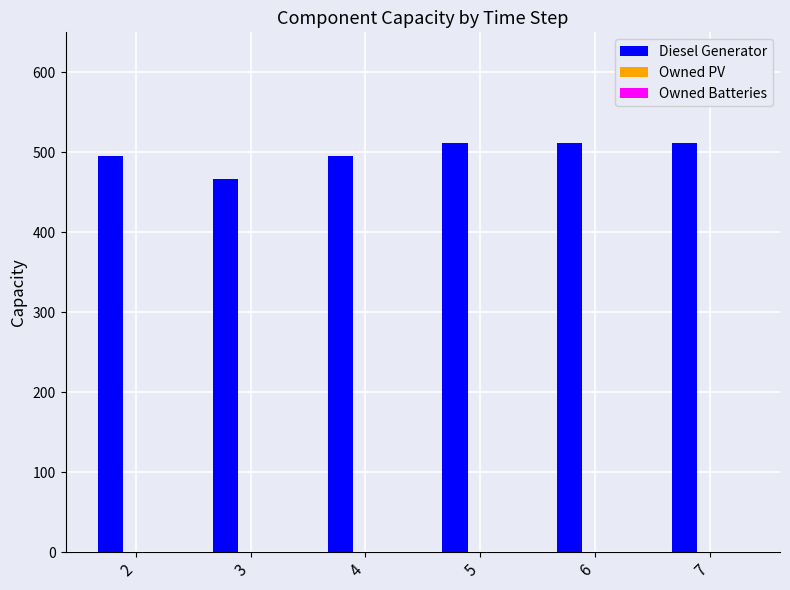

What is the ratio of the value at 7 to the value at 2?

1.0